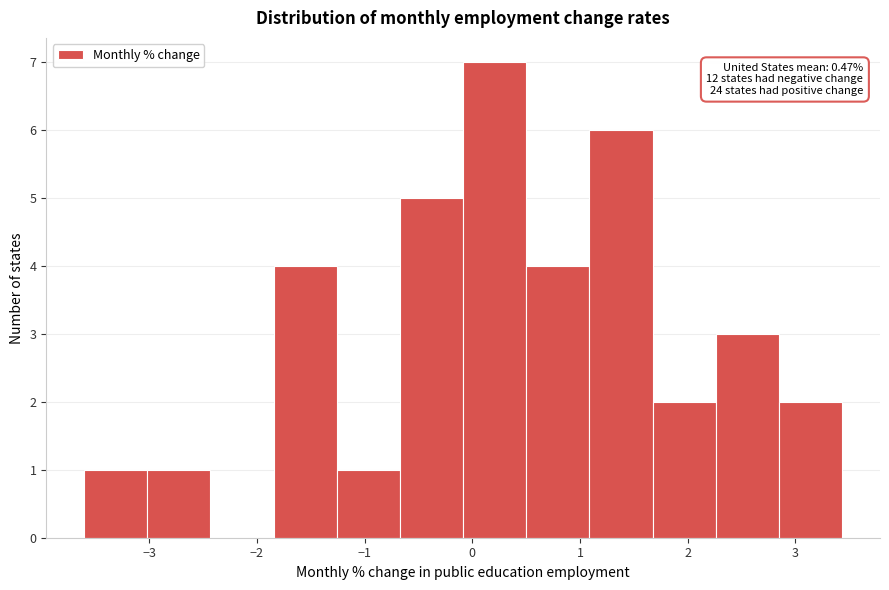

Which range on the x-axis has the tallest bar?

-0.1 to 0.5